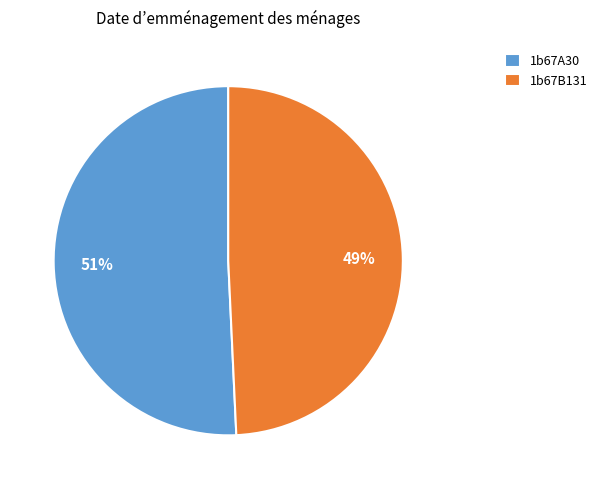

Count the number of slices in the pie.

2